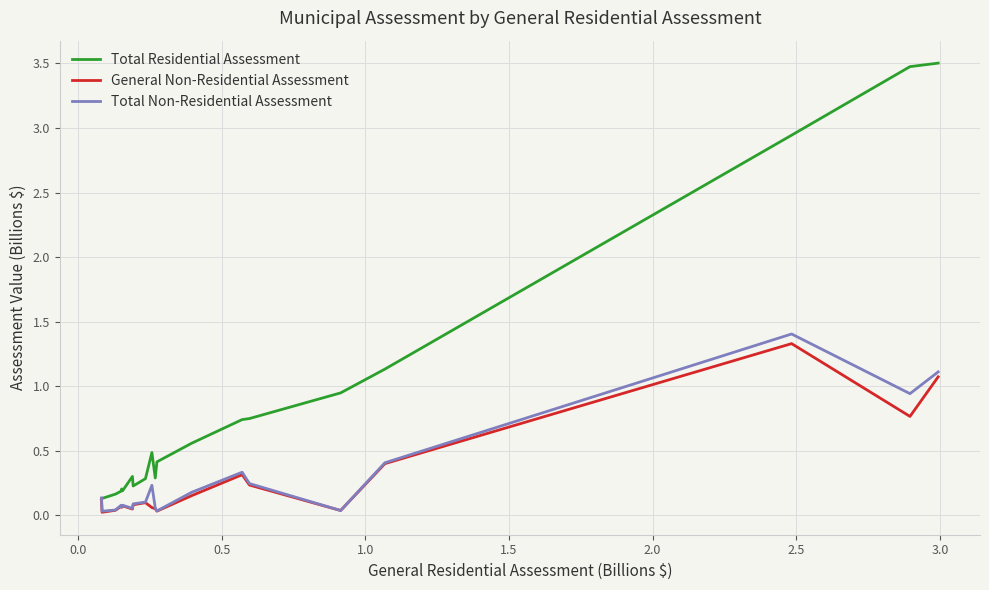

What is the maximum value for Total Non-Residential Assessment?

1.4